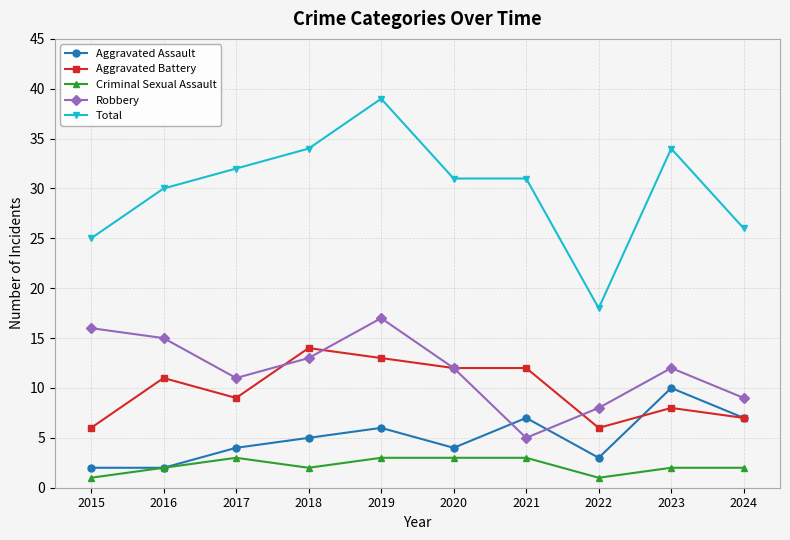

What are all the series names shown in the legend?

Aggravated Assault, Aggravated Battery, Criminal Sexual Assault, Robbery, Total